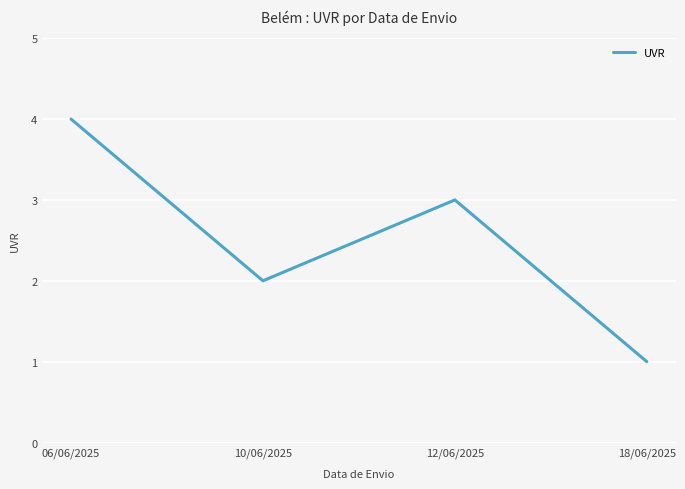

Rank the categories by value from highest to lowest.

06/06/2025, 12/06/2025, 10/06/2025, 18/06/2025